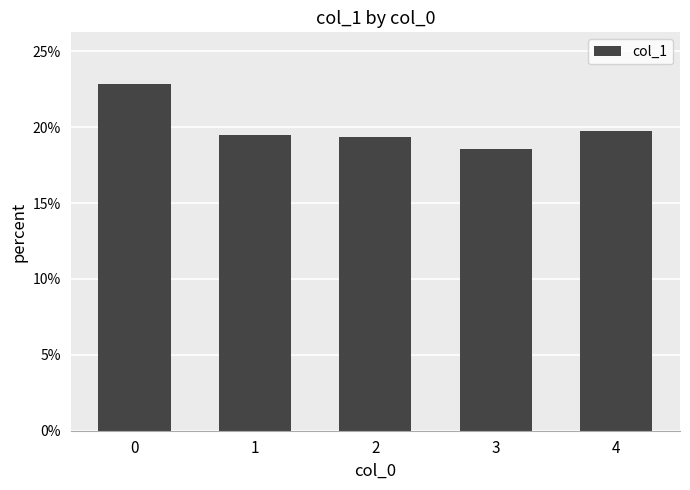

The chart shows a value of 19.3 at 2. True or false?

True